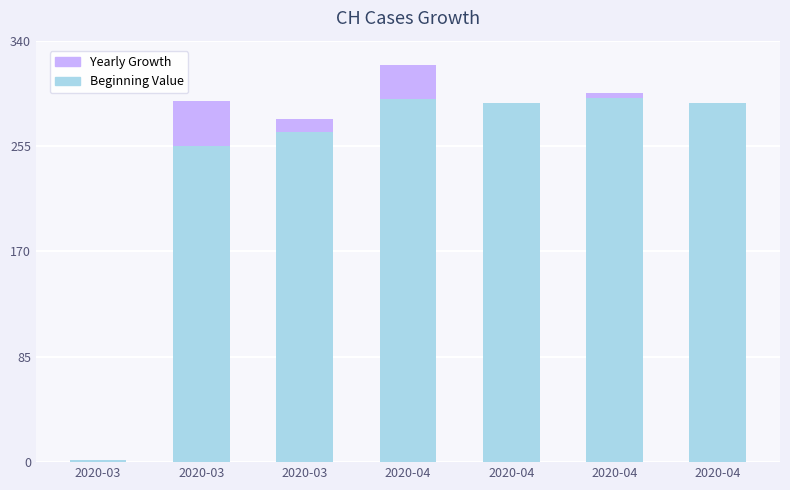

Between 2020-04 and 2020-03, which is larger?

2020-04